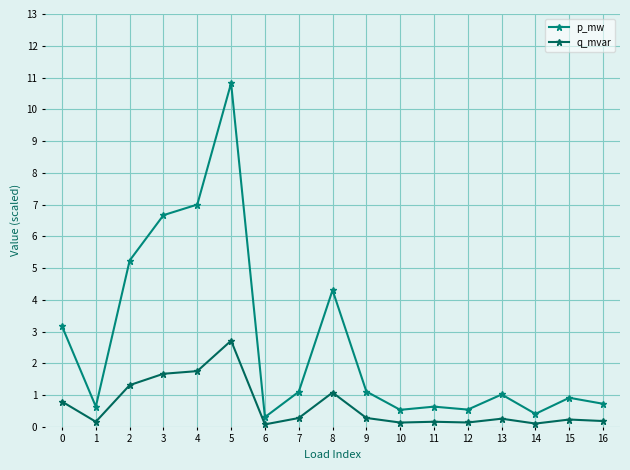

What is the value of the q_mvar point at the 14th from the left?

0.3